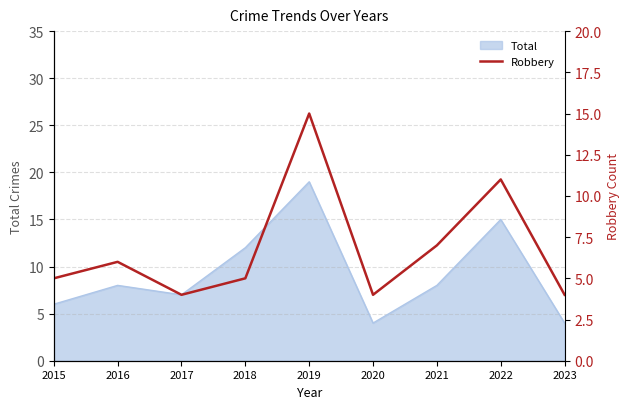

What is the value of the 4th point from the left?

5